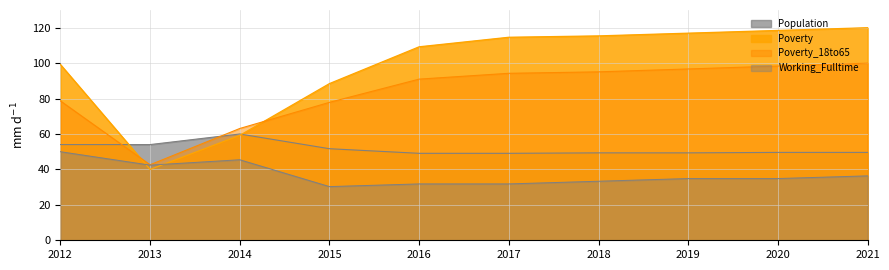

What is the difference between the Working_Fulltime values at 2014 and 2020?

10.6